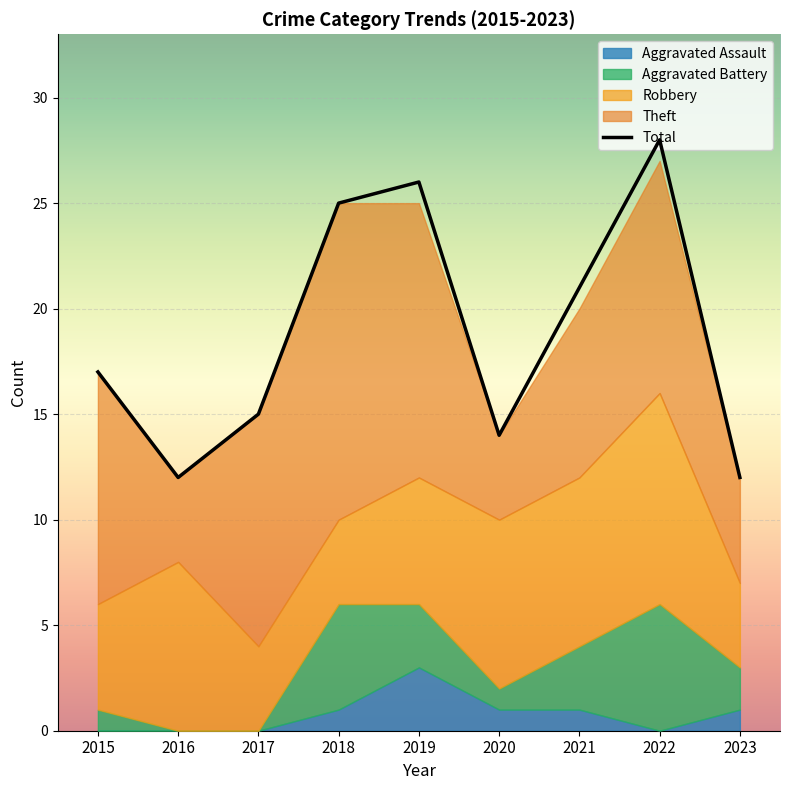

Reading right to left, what are all the values shown in this chart?

Robbery: 4	10	8	8	6	4	4	8	5
Theft: 5	11	8	4	13	15	11	4	11
Aggravated Battery: 2	6	3	1	3	5	0	0	1
Aggravated Assault: 1	0	1	1	3	1	0	0	0
Total: 12	28	21	14	26	25	15	12	17